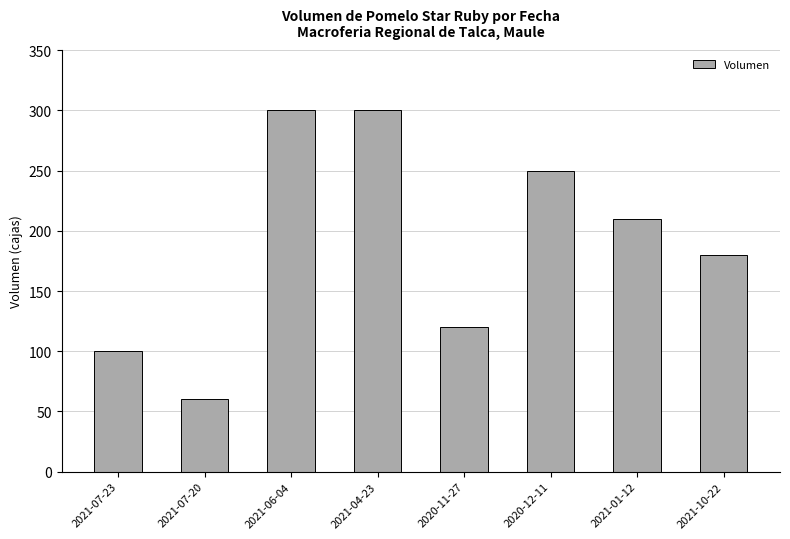

Reading left to right, list all the values displayed in this chart.

2021-07-23=100	2021-07-20=60	2021-06-04=300	2021-04-23=300	2020-11-27=120	2020-12-11=250	2021-01-12=210	2021-10-22=180